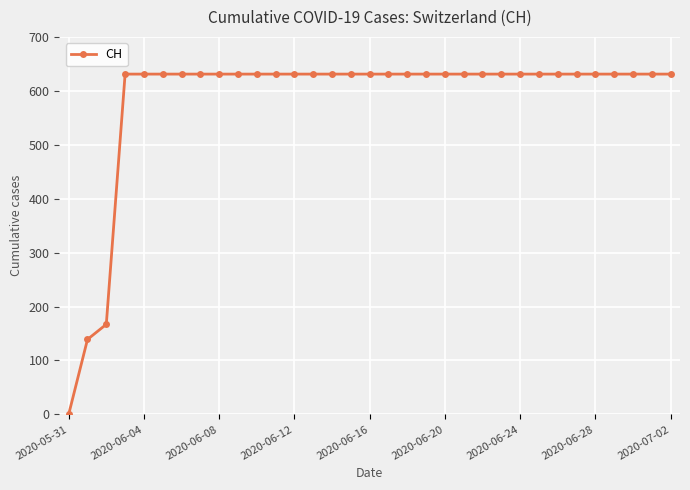

What is the difference between the maximum and minimum values?

631